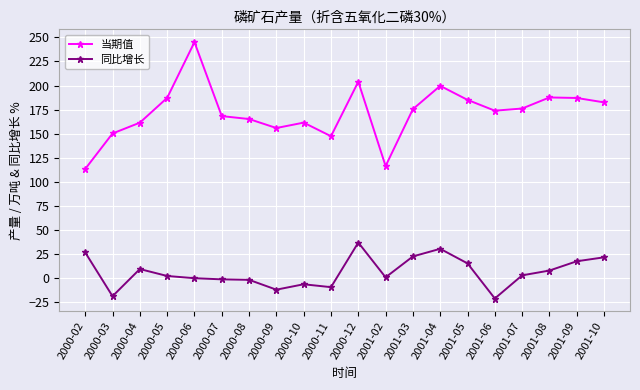

How many lines are shown in the chart?

2